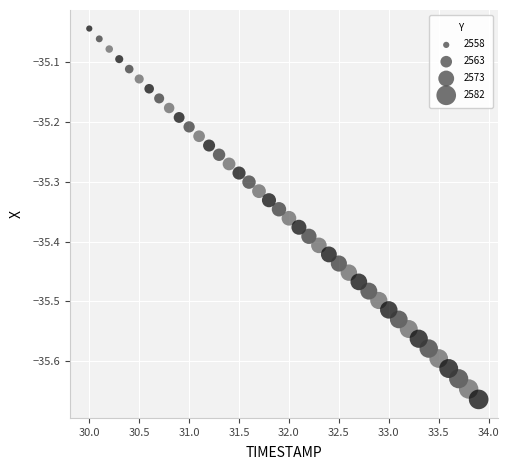

What is the range of Y values (max minus min)?

0.6